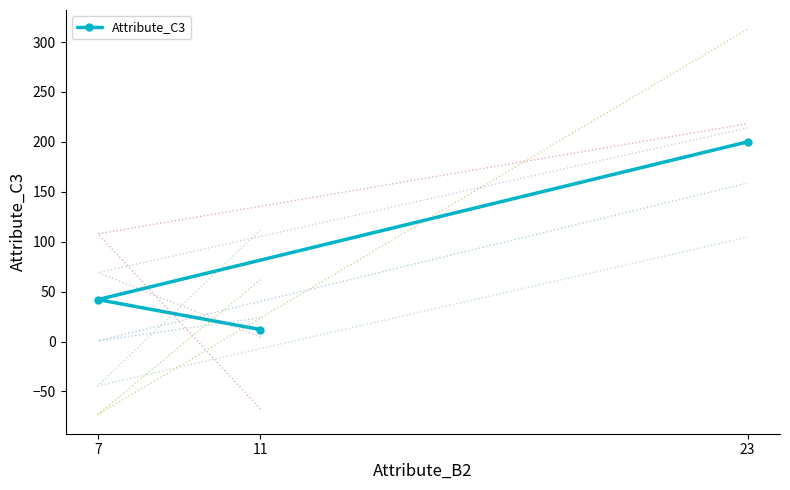

How many lines are shown in the chart?

1